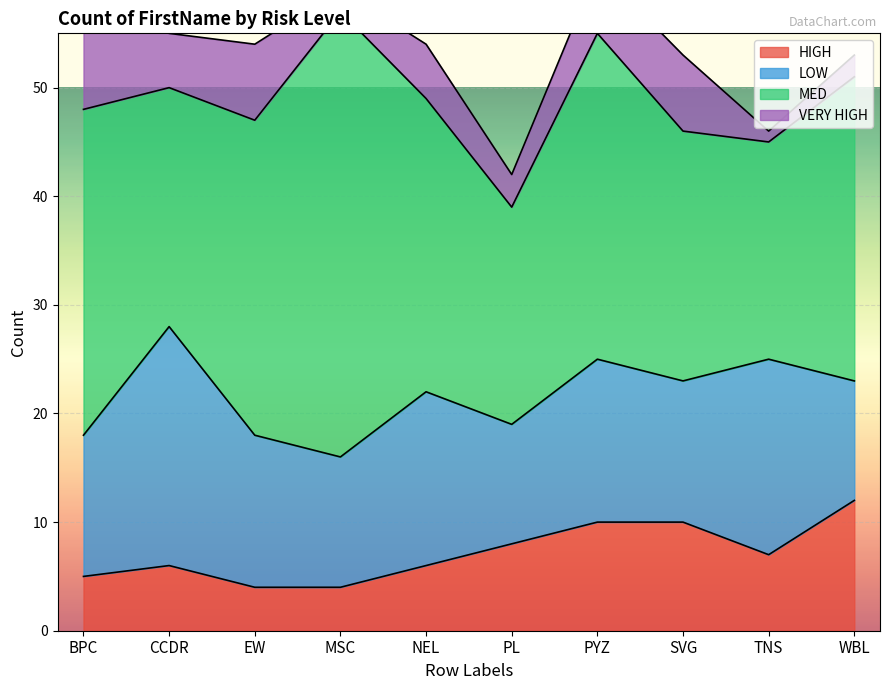

What is the value of the MED point at the 3rd from the left?

29